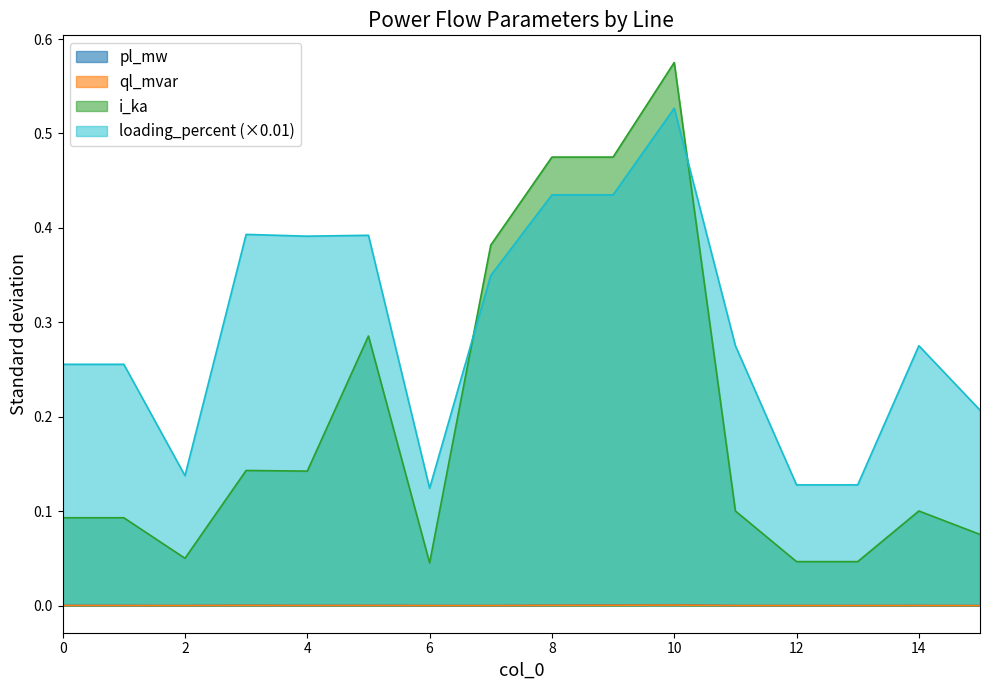

The value of ql_mvar at 12 is 0.0. True or false?

False